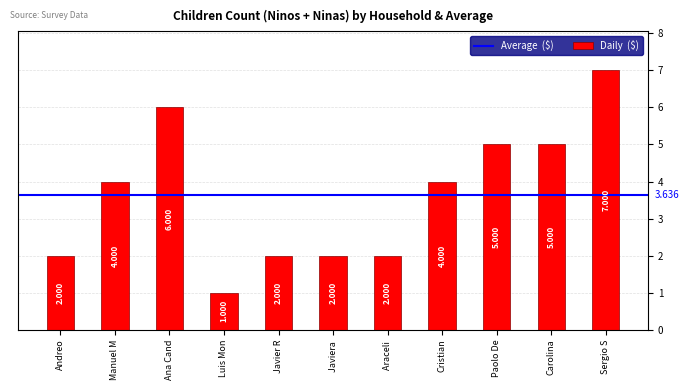

Which has a higher value, Carolina or Luis Mon?

Carolina